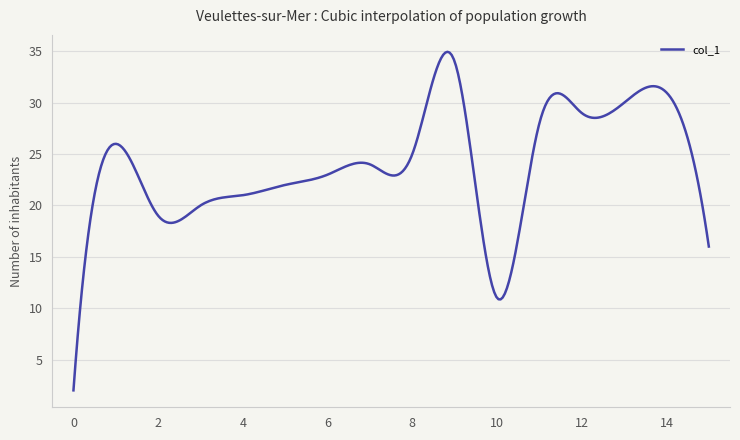

How many categories are shown in the chart?

300